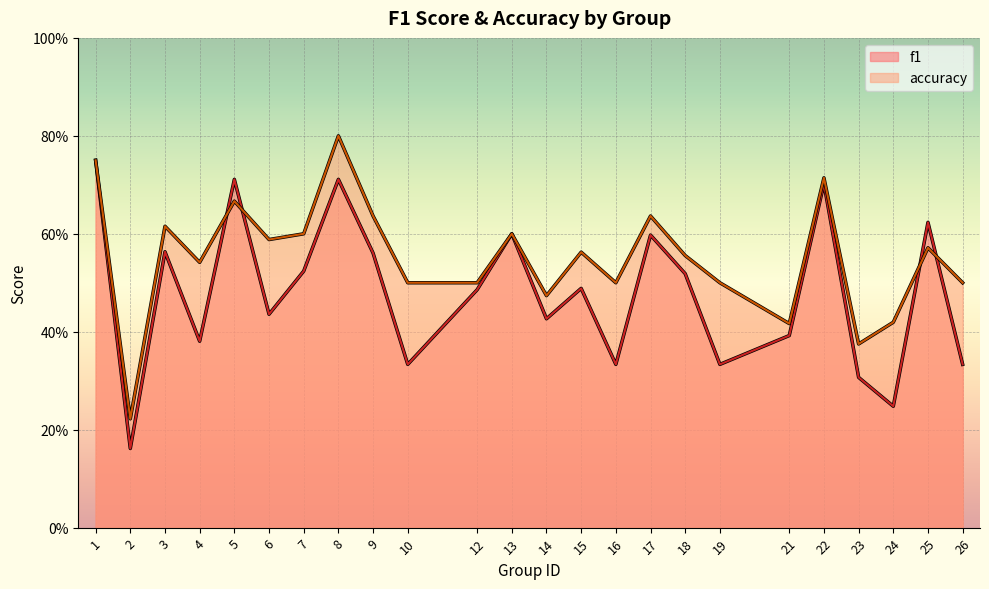

Between which two adjacent categories do f1 and accuracy first intersect?

4 and 5